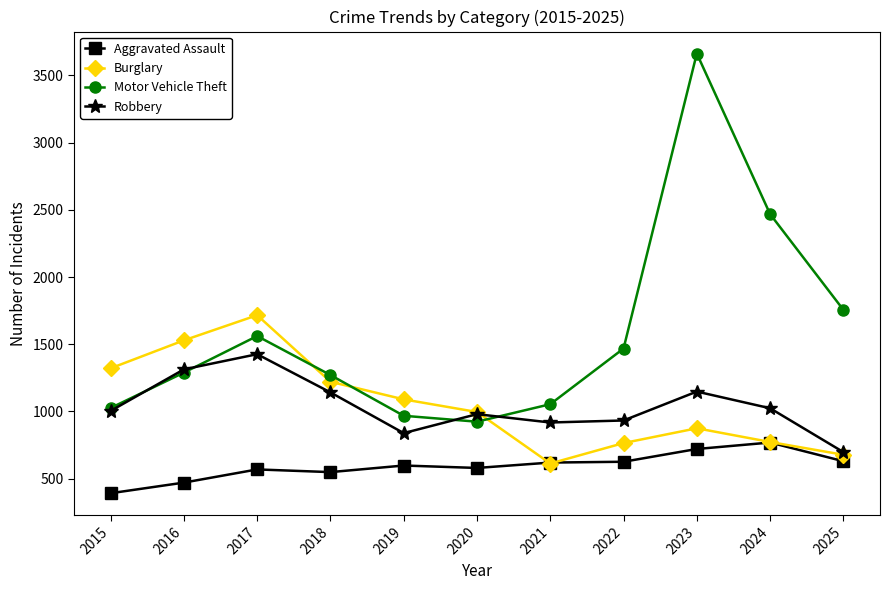

Where is the first local minimum for Burglary?

2021